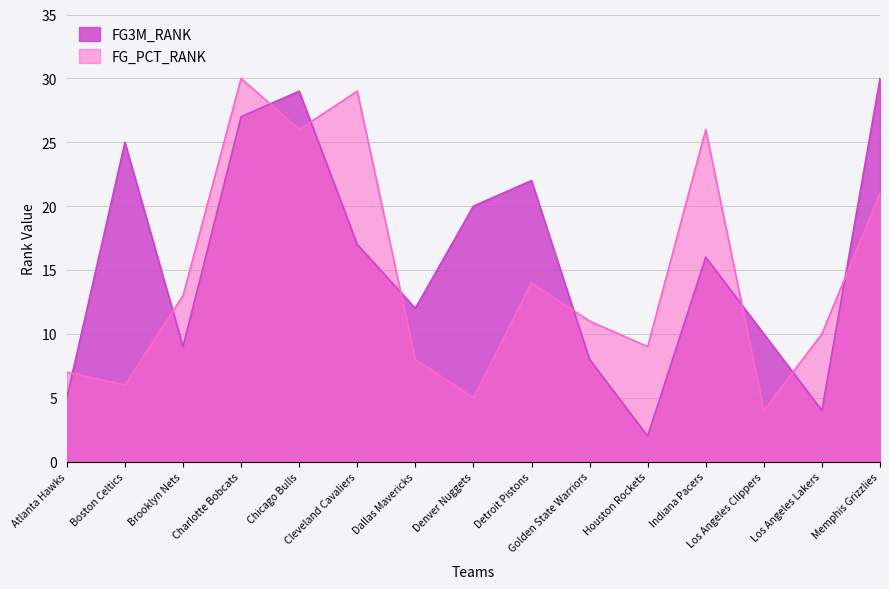

At which label does FG_PCT_RANK first exceed 11?

Brooklyn Nets